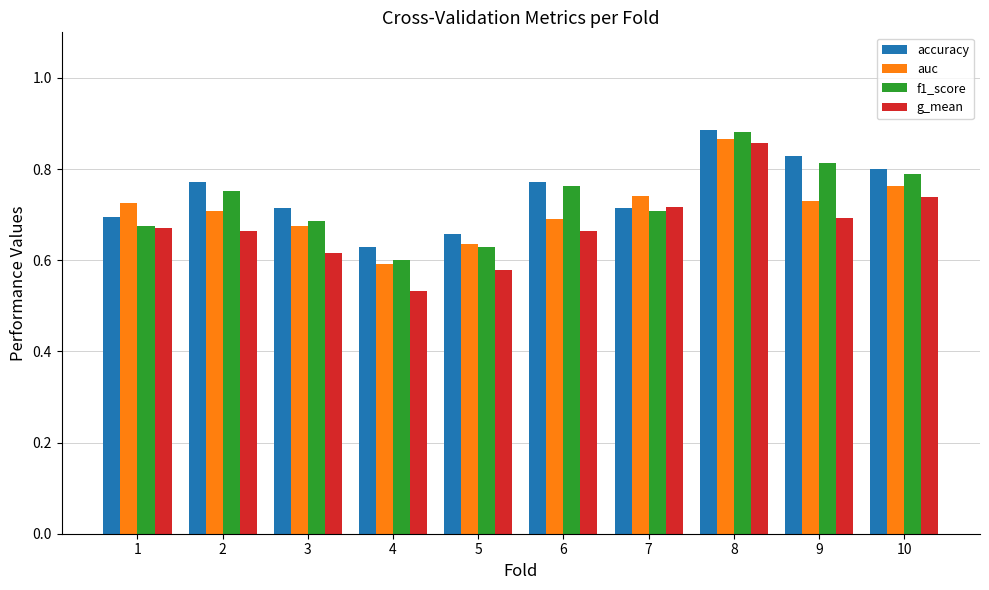

Which series has the widest spread of values?

g_mean